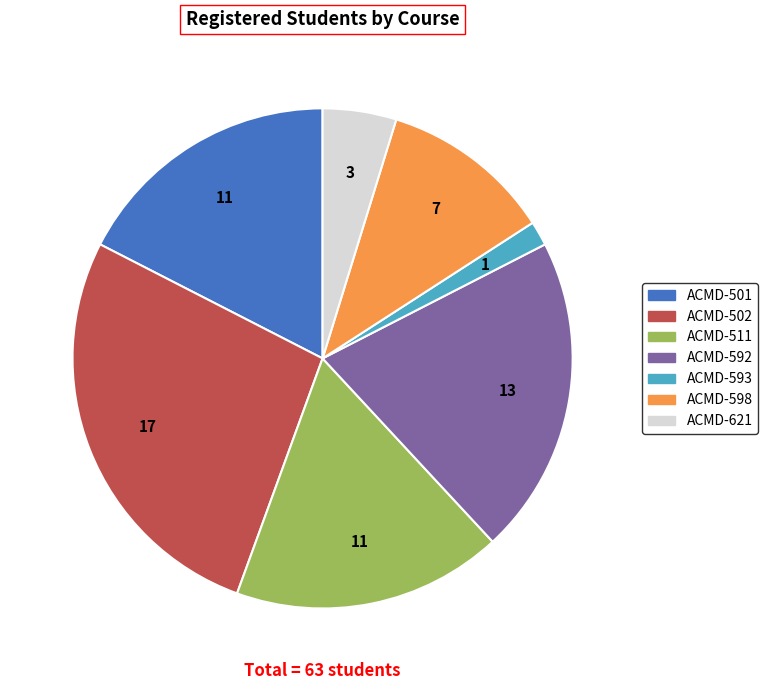

Which category has the biggest portion of the pie?

ACMD-502